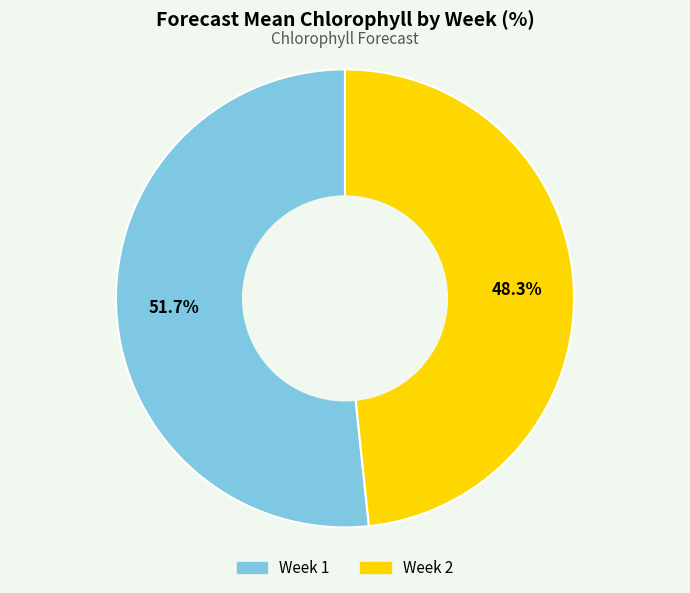

Which category accounts for the majority?

Week 1